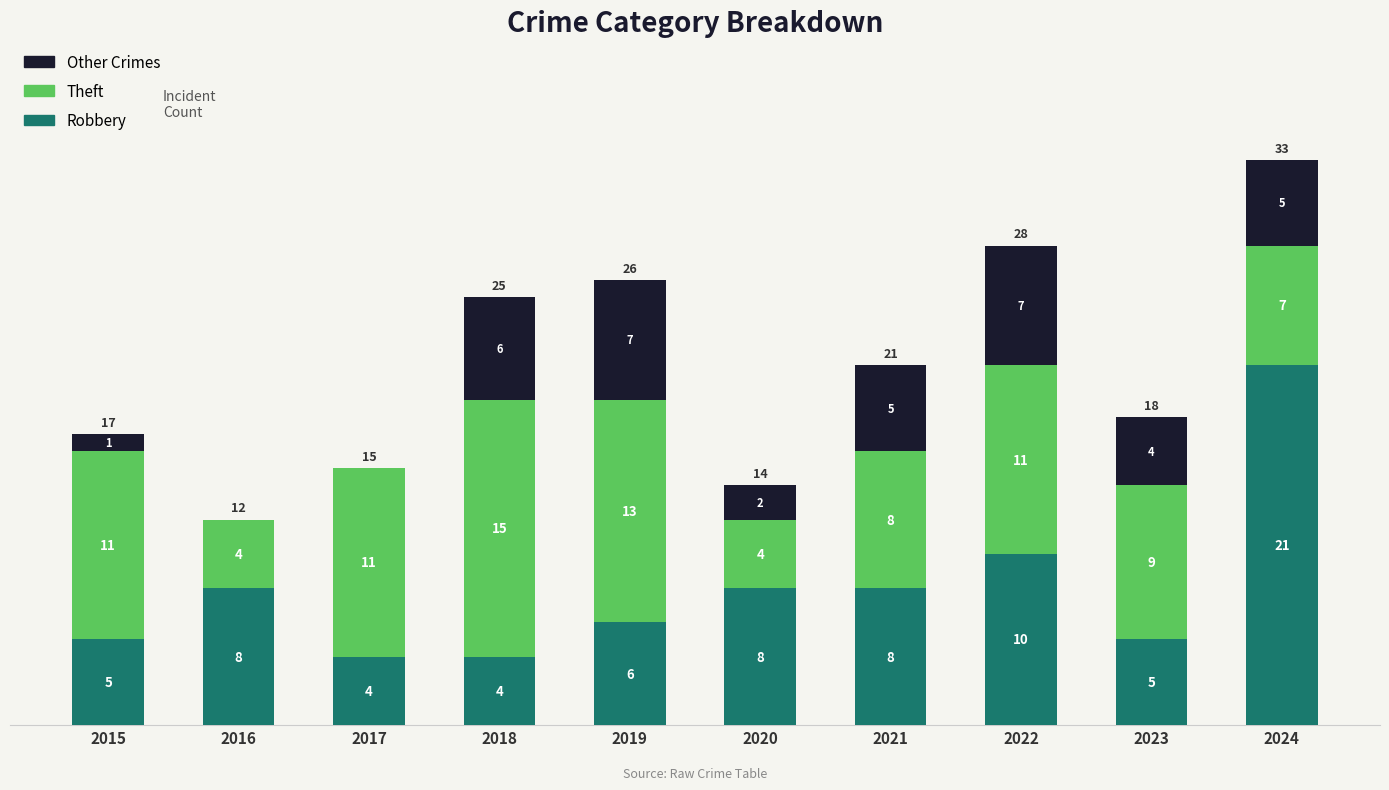

What is the total value across all series at 2021?

21